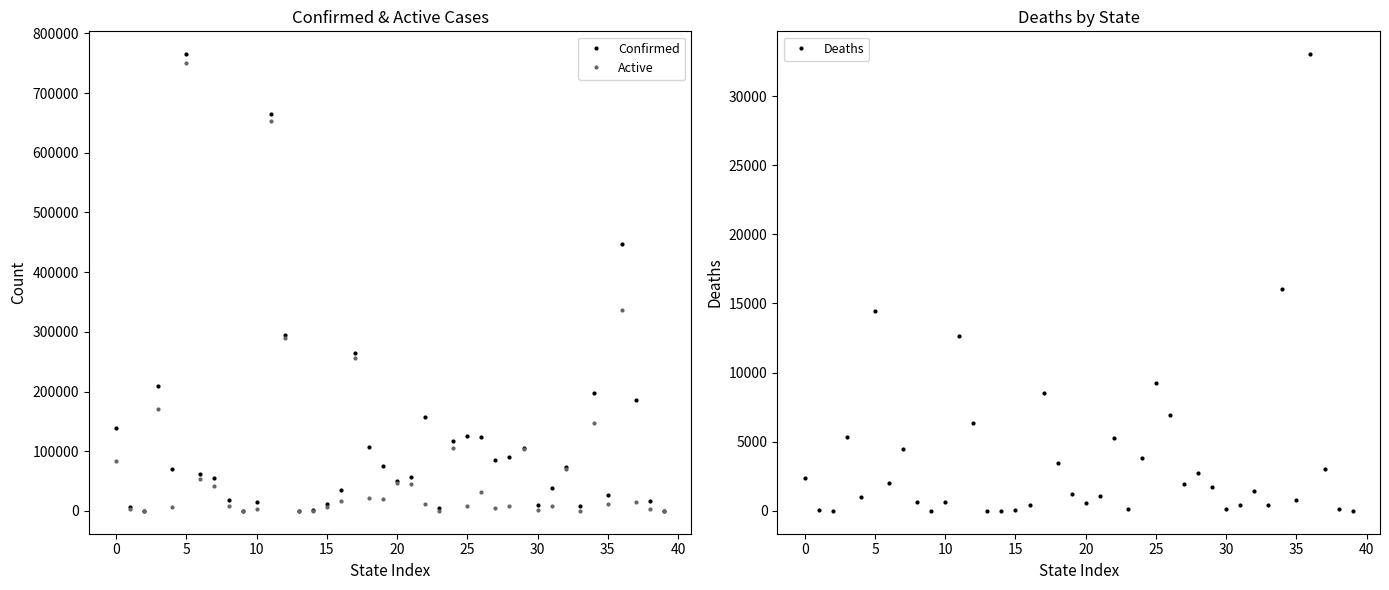

Is it true that Confirmed equals 86931 at 37?

False